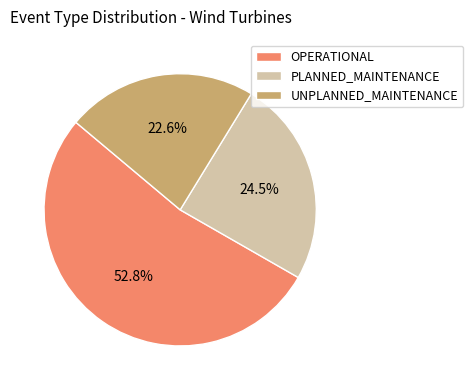

The UNPLANNED_MAINTENANCE slice represents 37% of the pie. True or false?

False